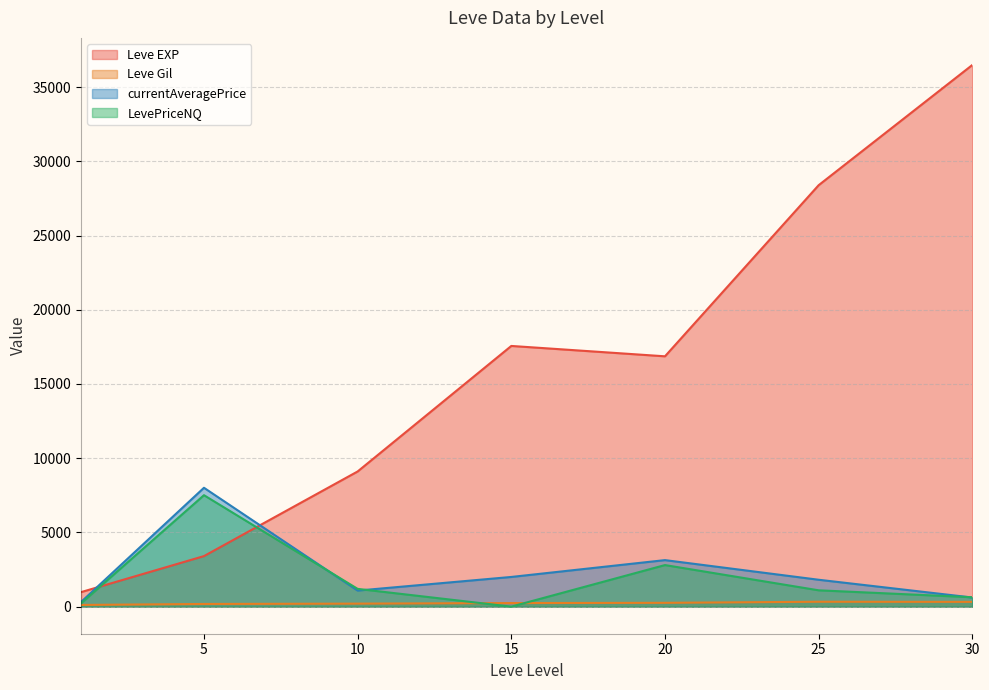

True or false: Leve EXP and LevePriceNQ cross at least once.

True